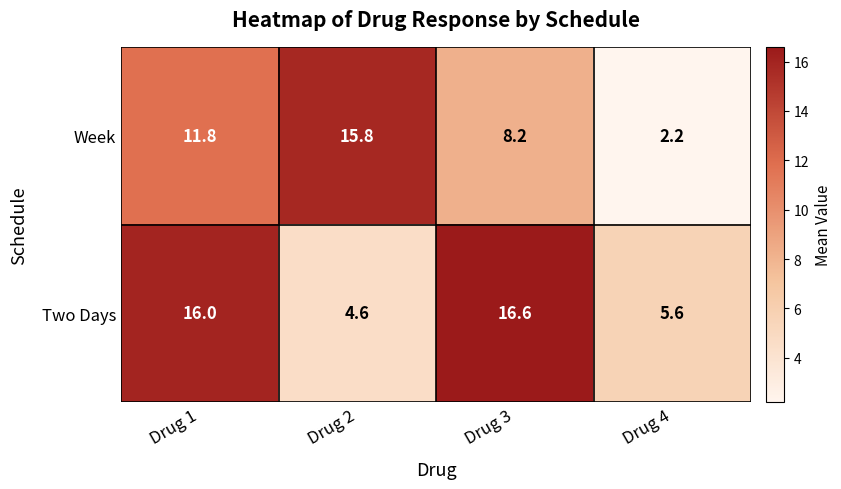

List the series in order of their overall mean, lowest first.

Week, Two Days